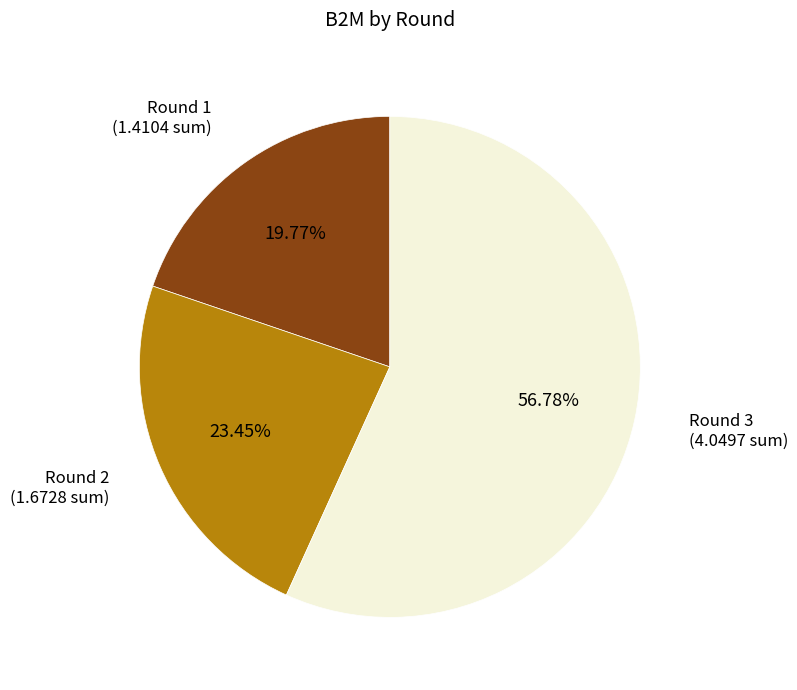

What is the ratio of the value at Round 2 to the value at Round 1?

1.2